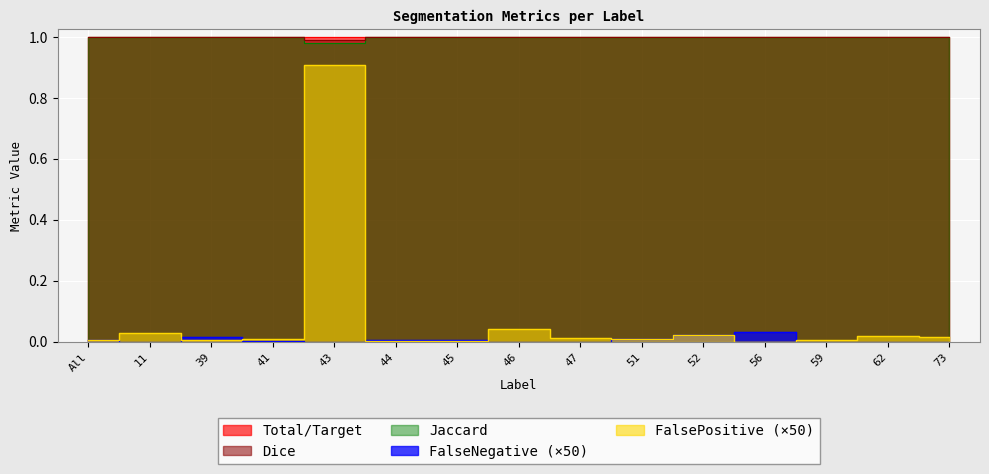

True or false: Total/Target and Jaccard cross at least once.

False